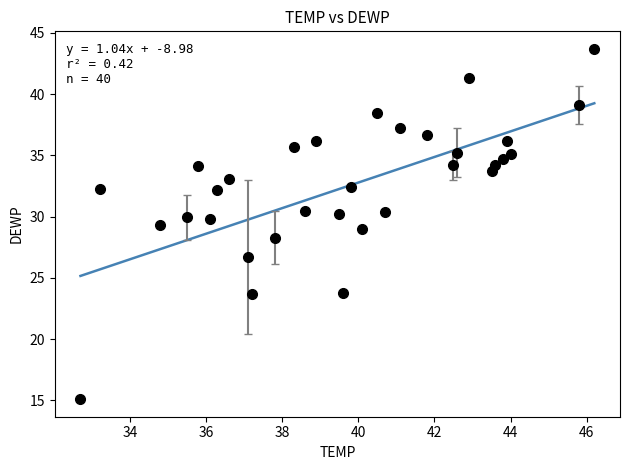

What is the difference between the maximum and minimum values?

14.1